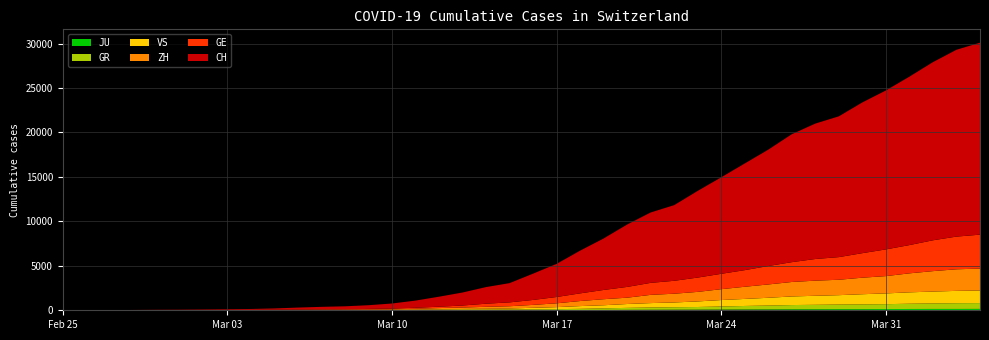

Reading left to right, transcribe all the data shown in this chart.

JU: 0	0	1	1	1	1	1	2	2	4	4	5	5	7	7	7	12	17	18	19	25	29	32	36	44	54	61	69	82	92	100	114	119	127	128	140	145	149	149	154
GR: 0	2	2	6	6	6	9	9	12	14	16	17	18	18	22	31	43	53	56	71	84	101	128	182	226	258	284	300	343	393	433	474	495	519	535	547	592	622	649	657
VS: 0	0	0	1	1	2	3	3	4	5	6	7	12	17	22	30	53	76	98	115	172	225	312	349	436	498	535	628	728	793	874	968	1017	1055	1144	1211	1282	1334	1385	1418
ZH: 0	0	2	2	6	7	10	13	15	23	29	34	40	49	62	101	140	163	218	250	326	429	568	679	711	925	984	1073	1221	1368	1500	1627	1701	1733	1859	1947	2136	2300	2428	2461
GE: 0	1	1	5	9	10	11	14	16	20	30	43	45	60	80	114	155	227	351	435	556	710	863	1041	1212	1350	1453	1611	1729	1870	2073	2231	2436	2547	2761	3003	3180	3469	3678	3816
CH: 0	4	8	20	30	36	50	69	97	142	219	280	327	419	570	807	1125	1463	1870	2165	2959	3727	4807	5794	7022	7918	8512	9752	10858	12000	13091	14394	15235	15837	16957	17882	18946	20040	21017	21593